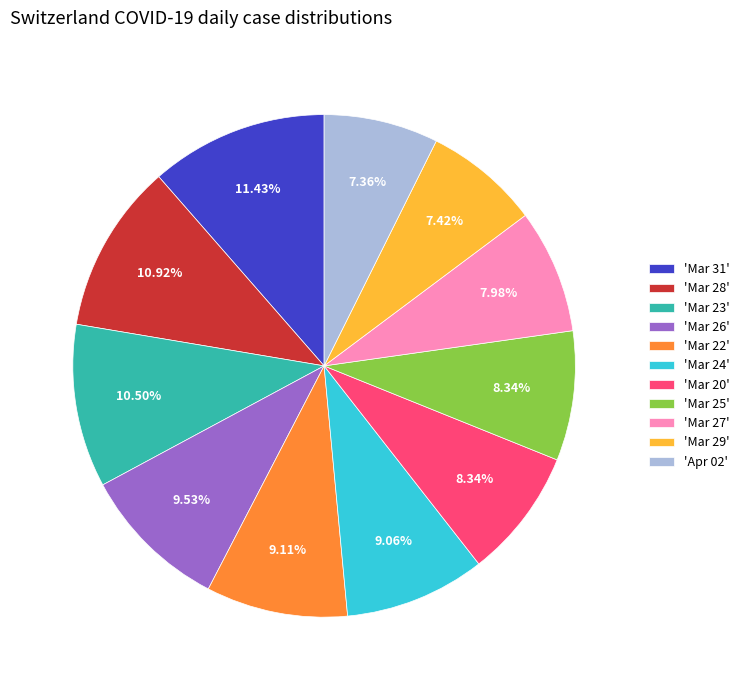

Which has a higher value, 'Mar 23' or 'Mar 24'?

'Mar 23'